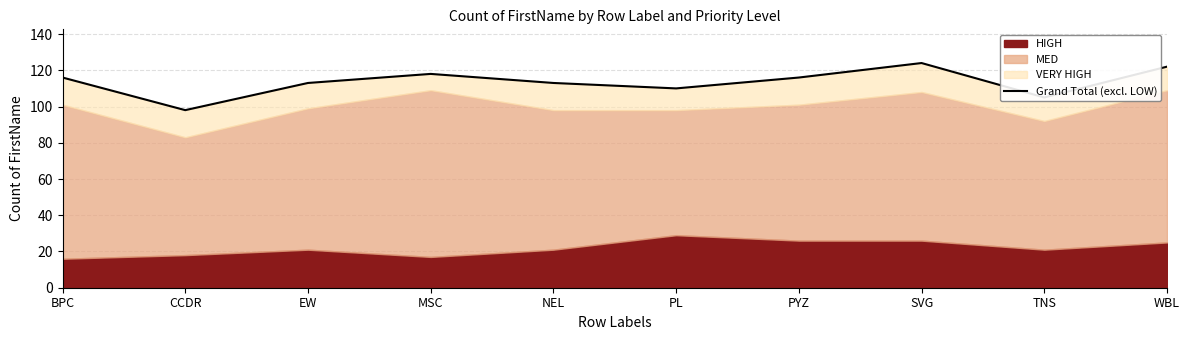

What is the difference between the values at CCDR and SVG?

26